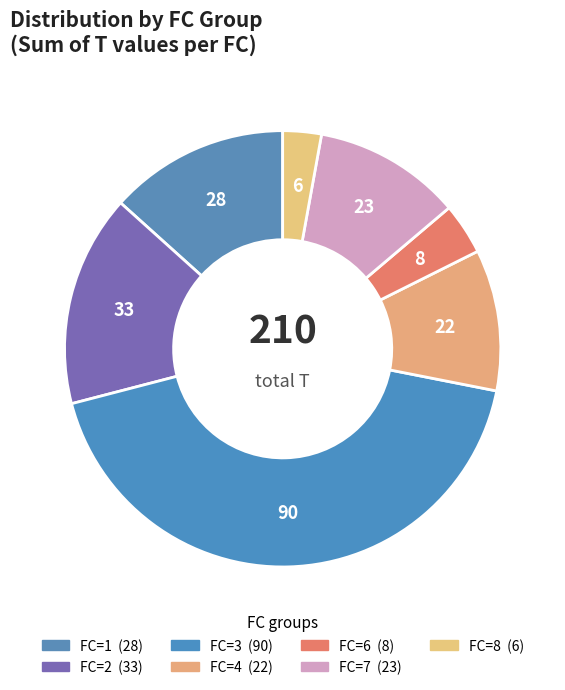

How many segments does this pie chart have?

7